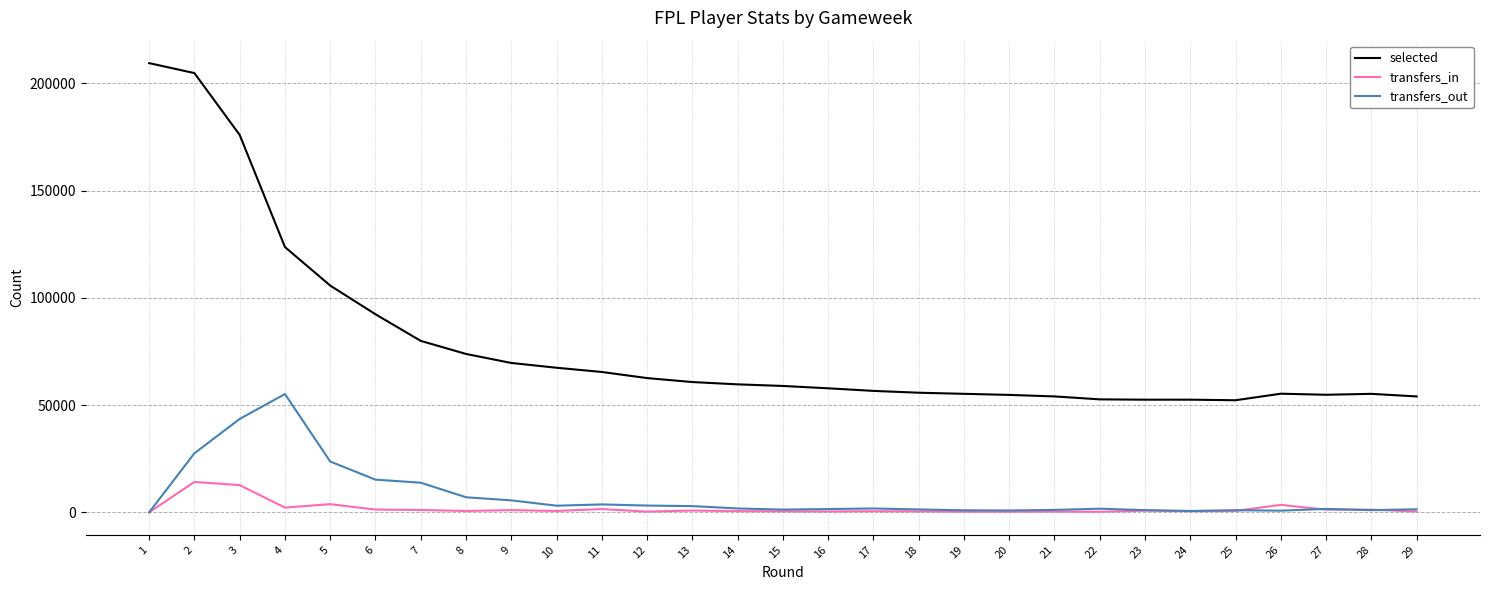

Where is transfers_out nearest to the value 27566?

2